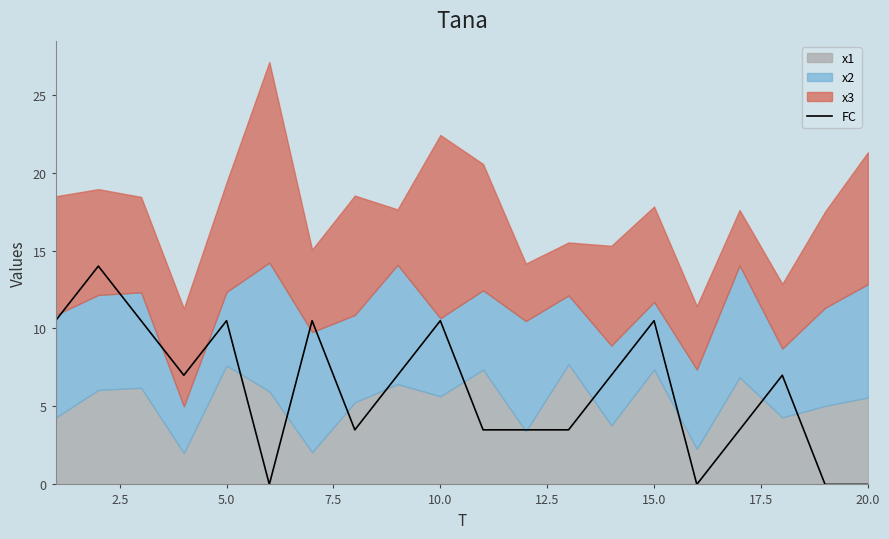

What is the highest value of the FC series?

14.0